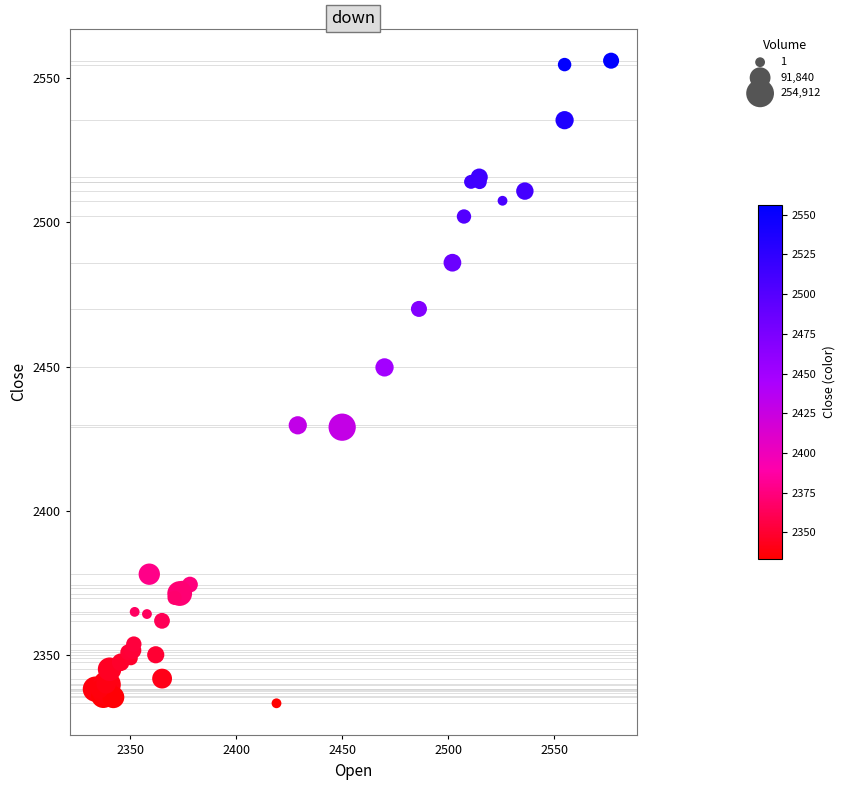

What Y value in the scatter plot is closest to 2444?

2449.8